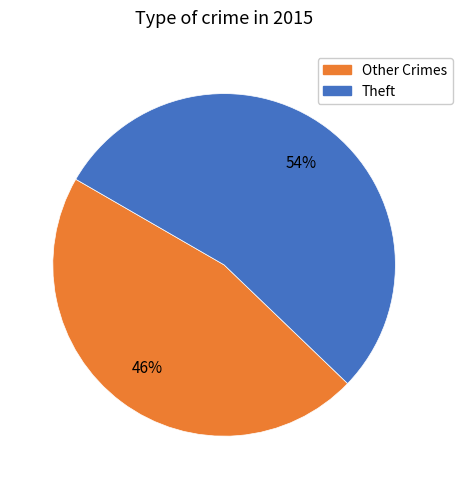

To the nearest percent, what is the difference between the largest and smallest slice percentages?

8%